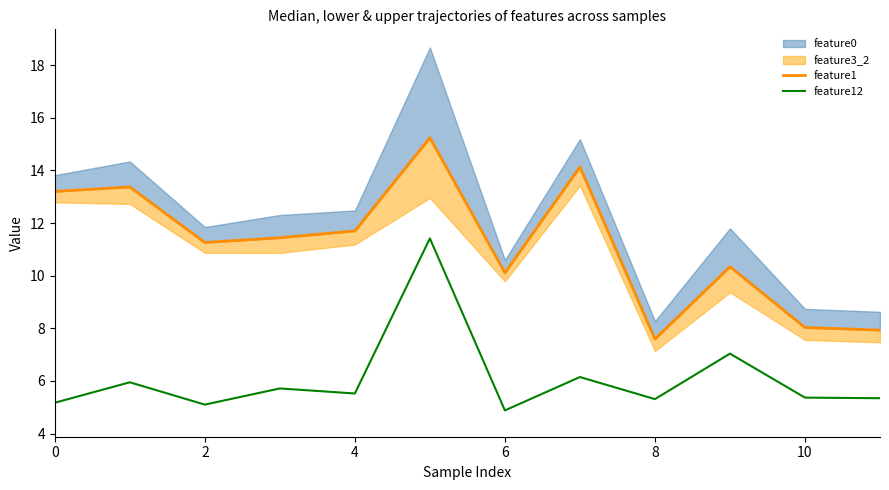

The feature12 series shows 7.0 at 0. True or false?

False